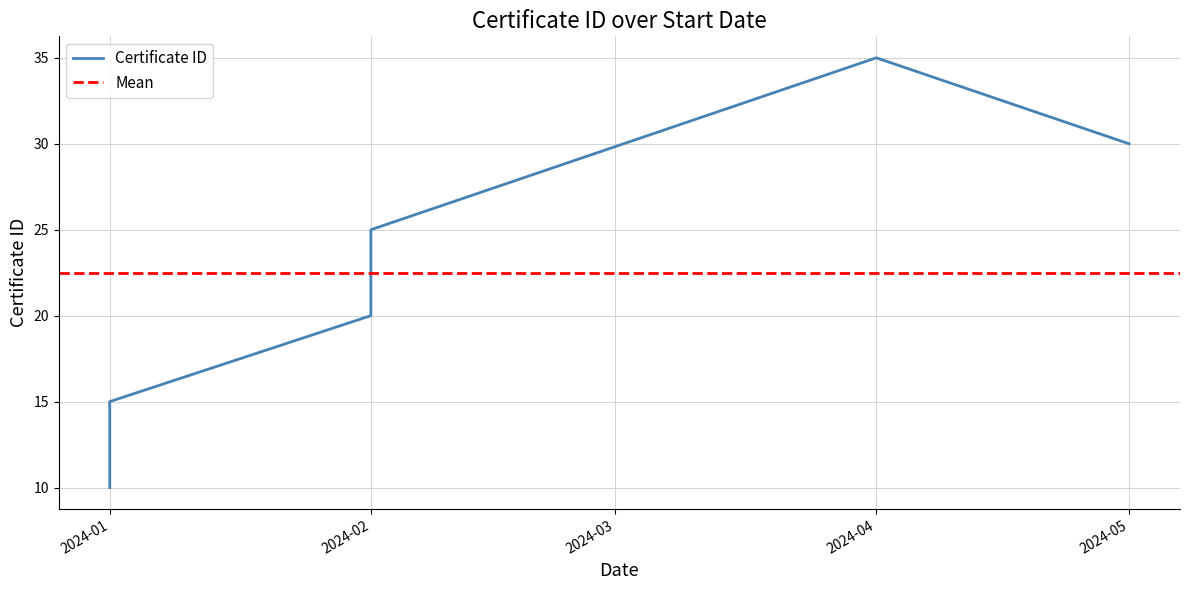

The chart shows a value of 9 at 2024-04-01. True or false?

False